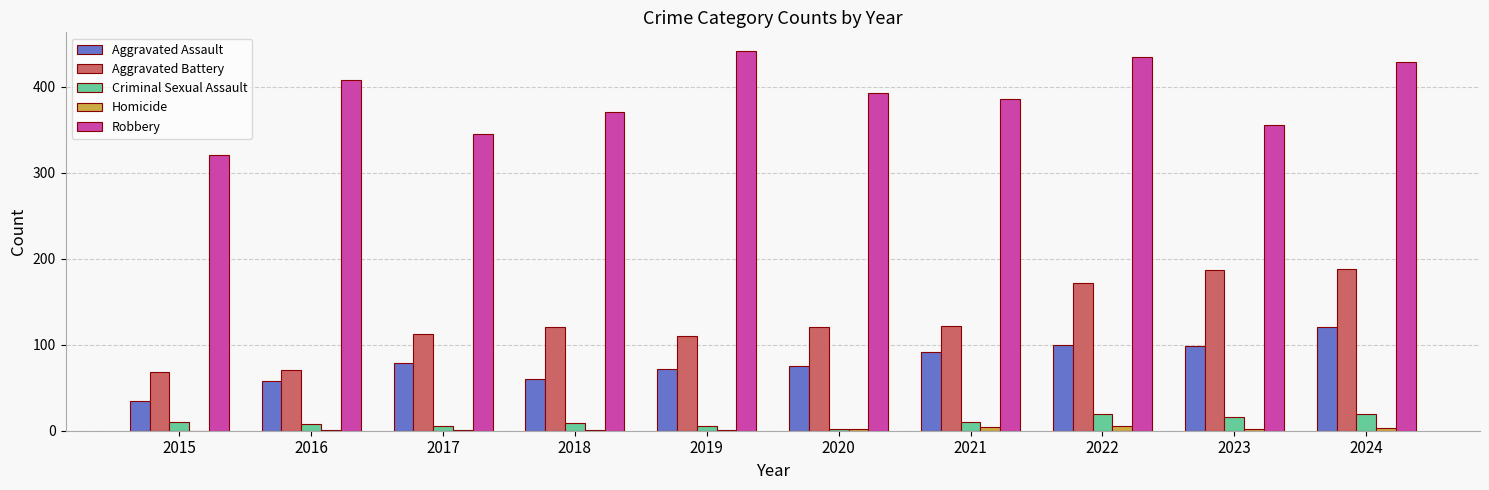

What is the maximum value for Criminal Sexual Assault?

20